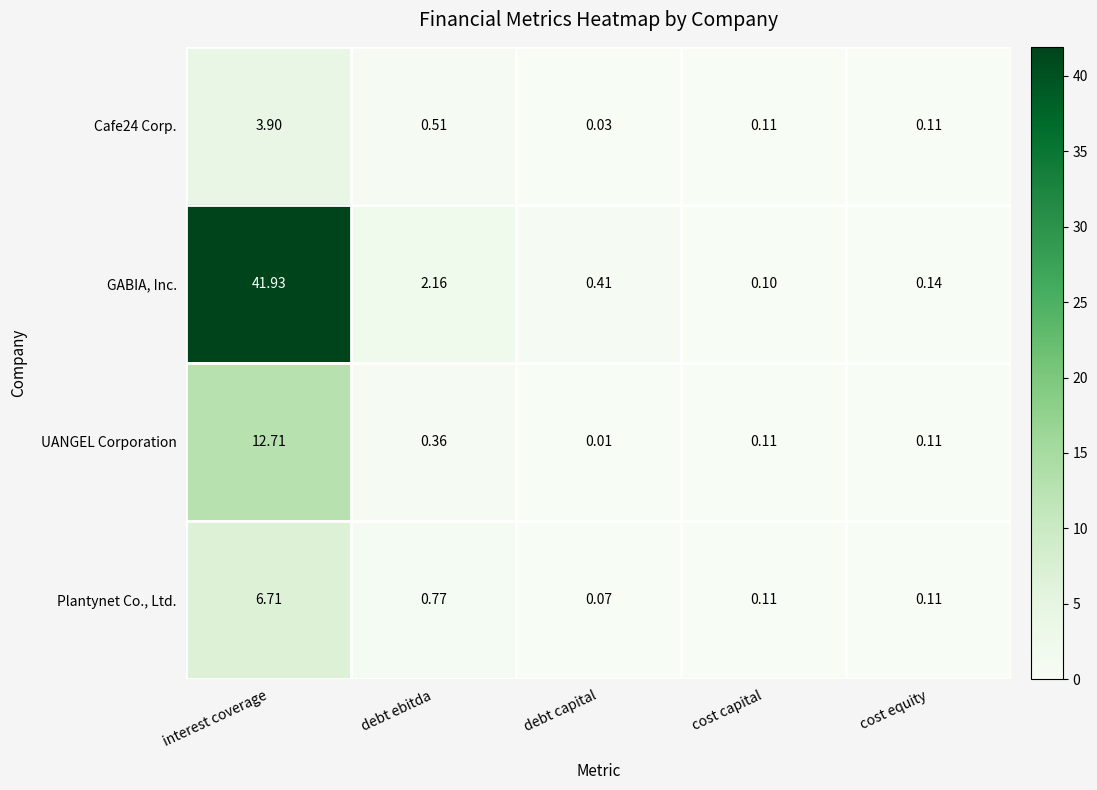

At which label is UANGEL Corporation closest to 6?

debt ebitda